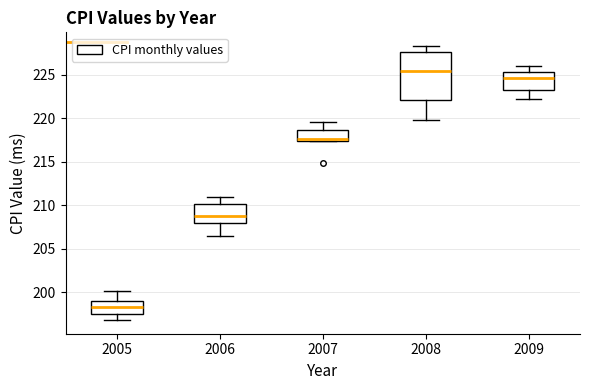

Which box's median line is the lowest?

2005